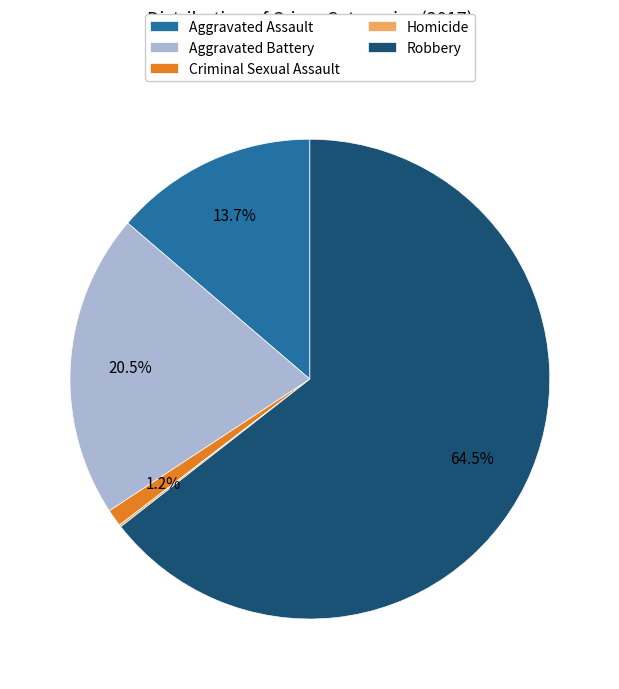

To the nearest percent, what is the difference between the Aggravated Battery and Aggravated Assault slice percentages?

7%